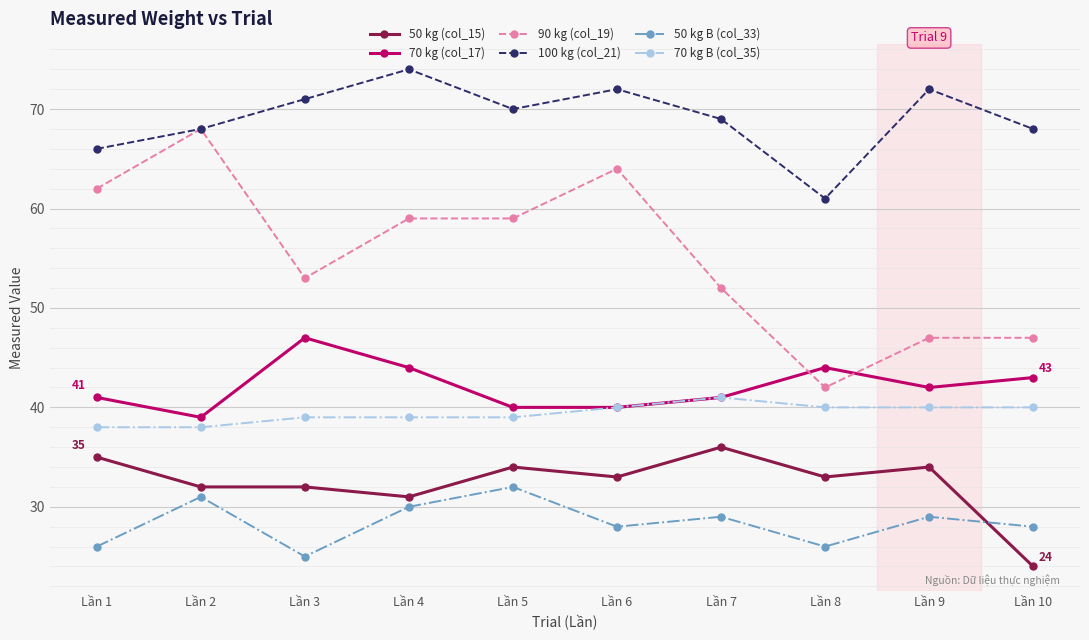

True or false: 50 kg B (col_33) and 70 kg (col_17) intersect in this chart.

False